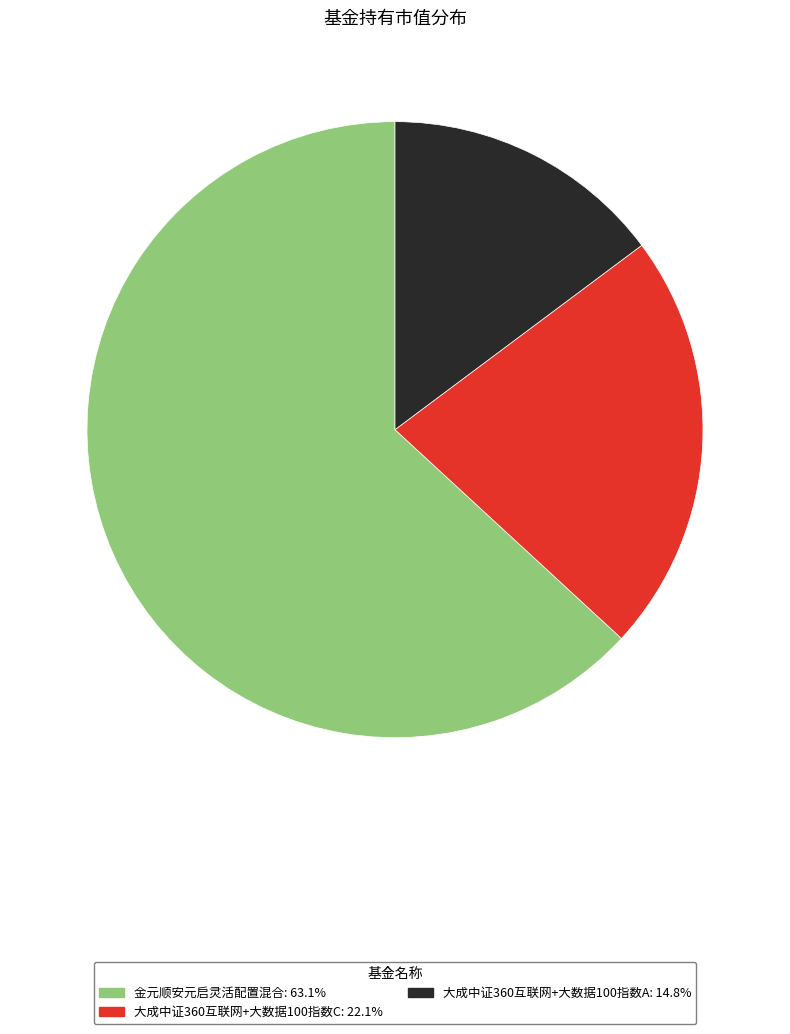

Combined, do 大成中证360互联网+大数据100指数A: 14.8% and 金元顺安元启灵活配置混合: 63.1% account for over 50%?

Yes